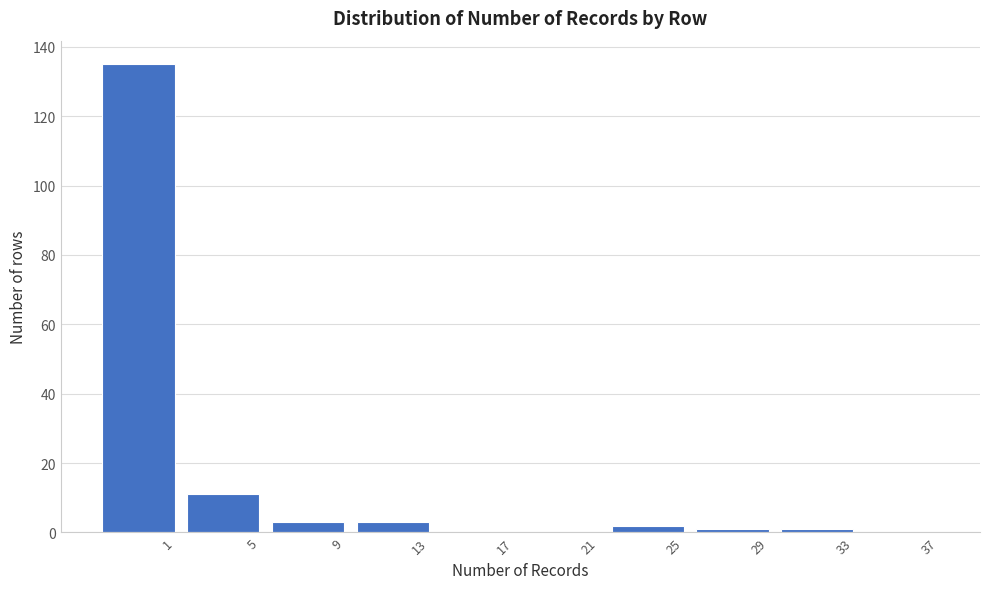

Reading left to right, transcribe all the data shown in this chart.

1=135	5=11	9=3	13=3	17=0	21=0	25=2	29=1	33=1	37=0